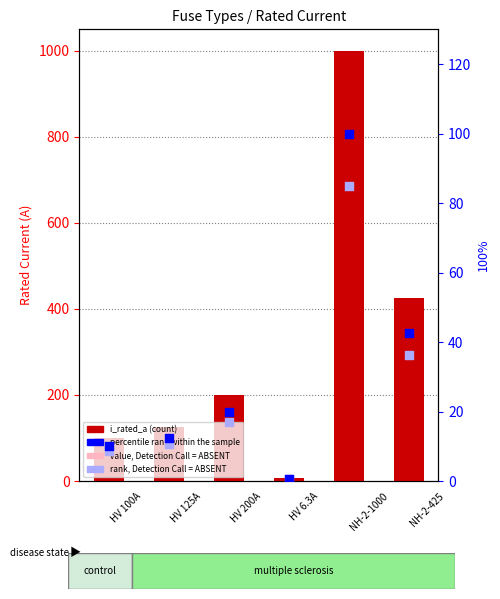

Which series reaches the maximum Y coordinate?

i_rated_a